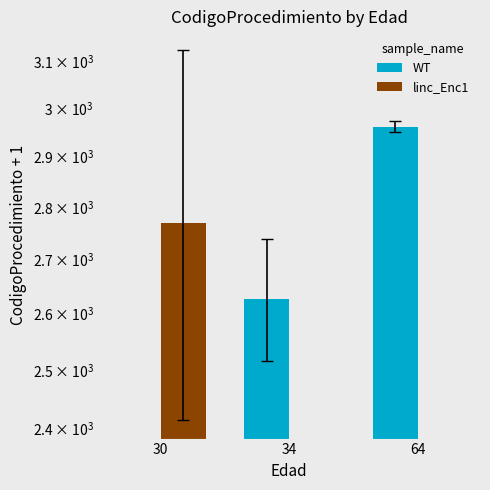

Reading right to left, list all the values displayed in this chart.

WT: 2961.5	2626.9	0.0
linc_Enc1: 0.0	0.0	2769.0